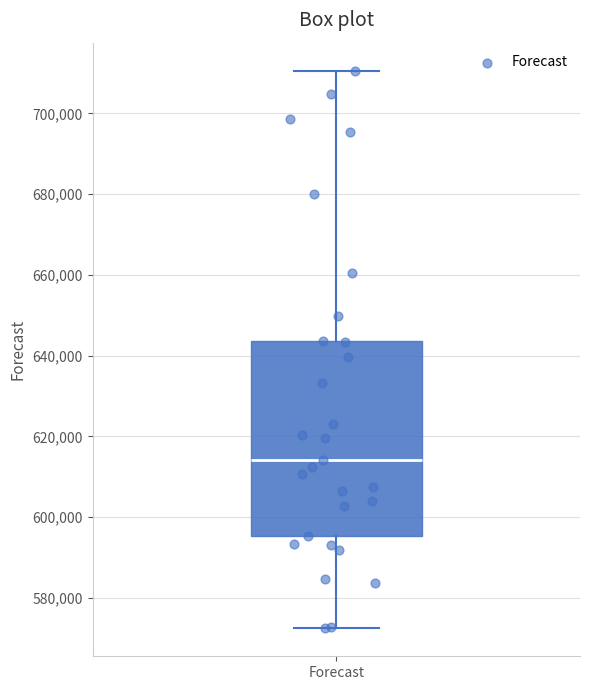

Read this box plot against the y-axis: the position of the median line, the range covered by the box, and the ends of both whiskers. The values are not printed on the chart, so give them approximately, as read against the axis.

median 614000, box 596000 to 644000, whiskers 572000 to 710000